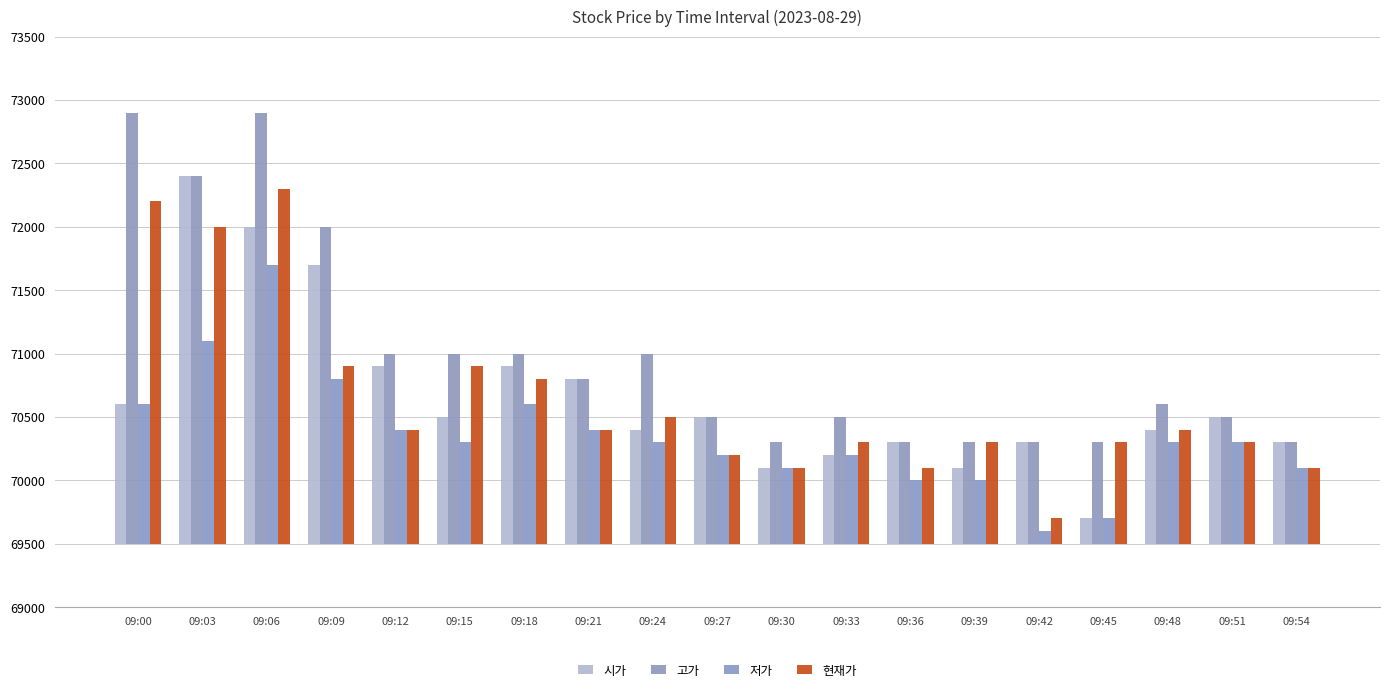

At which category is the sum across all series the highest?

09:06